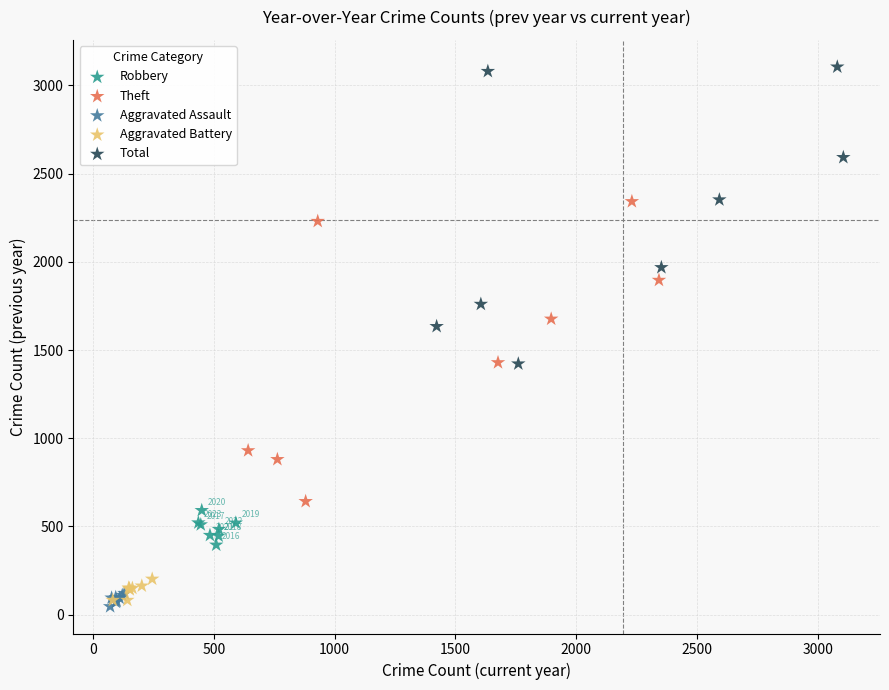

Which series contains the highest Y value?

Total